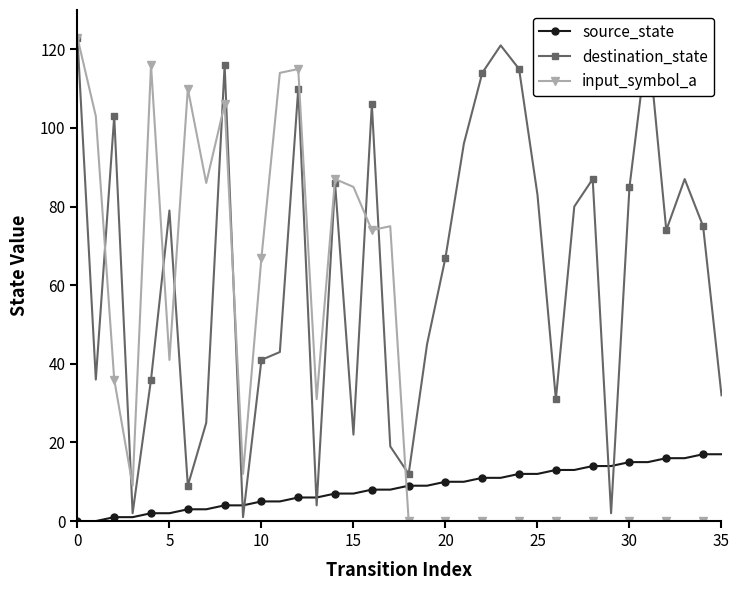

At which label does source_state reach its peak?

34